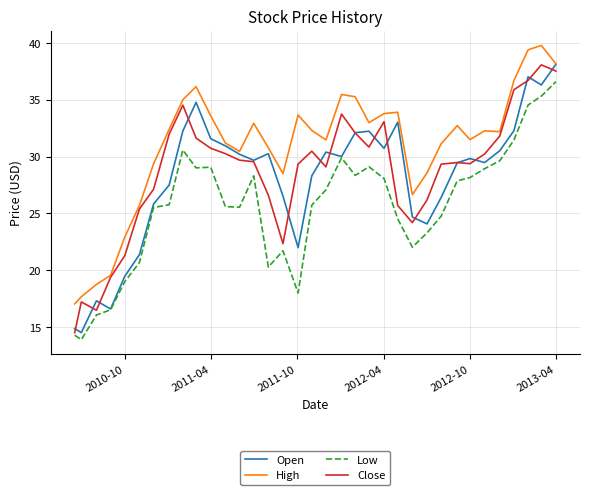

Which series has the largest total across all categories?

High